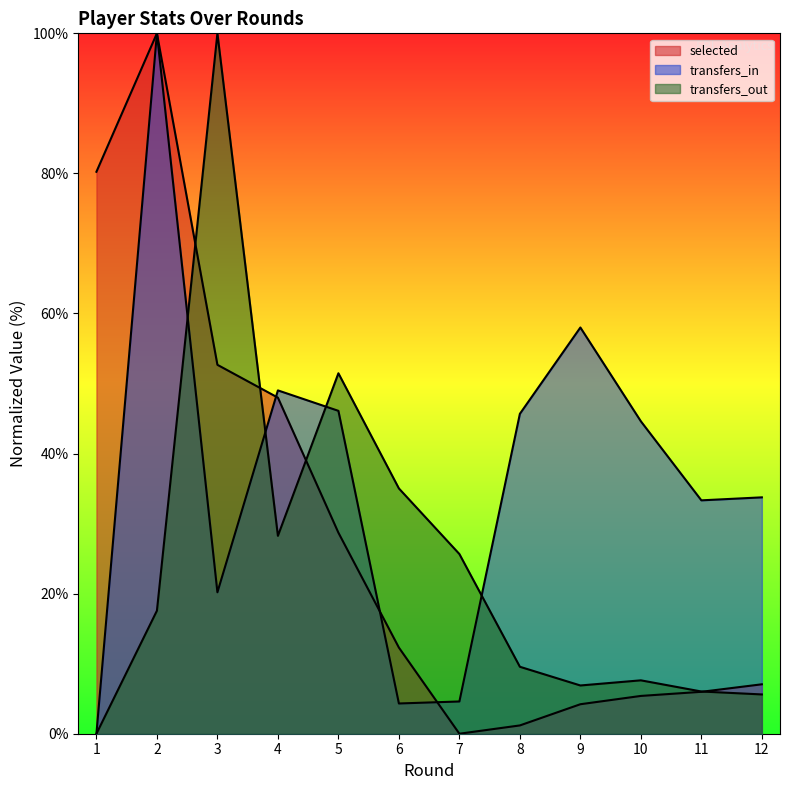

True or false: selected has more than 2 points higher than both neighbors.

False